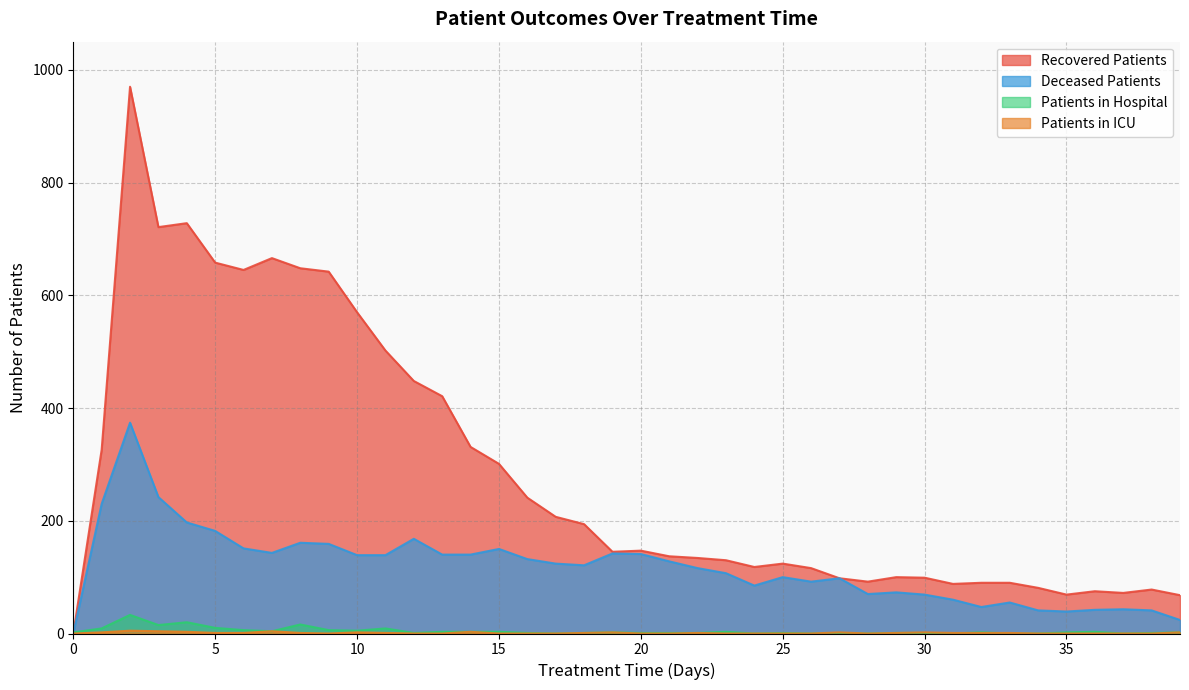

Is the value of patients_in_hospital at 28 greater than the value of deceased_patients at 30?

No